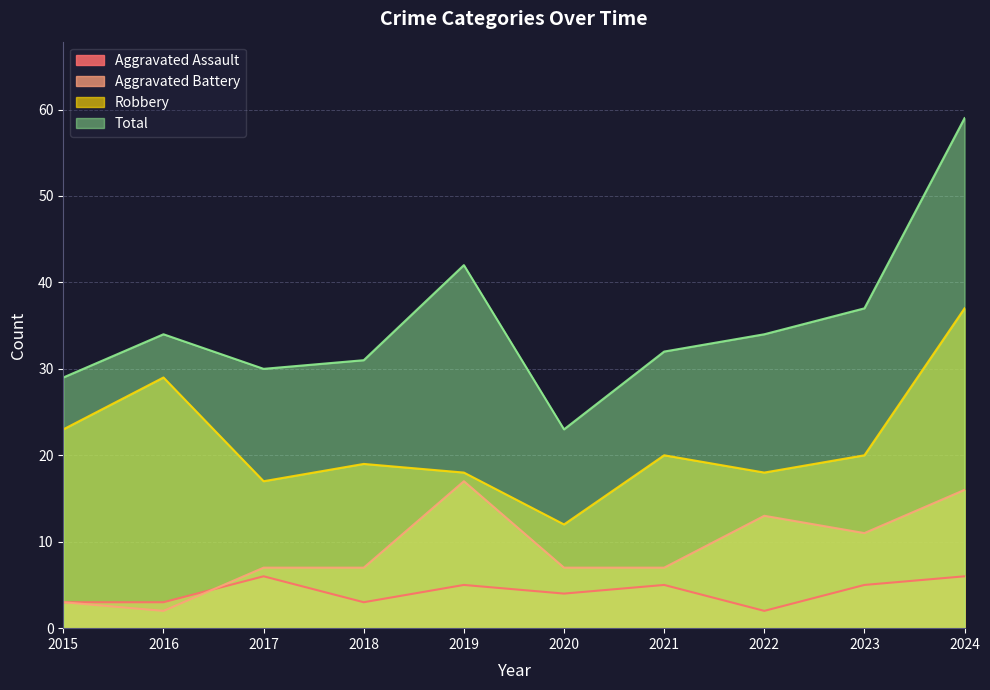

What is the sum of all Robbery values?

213